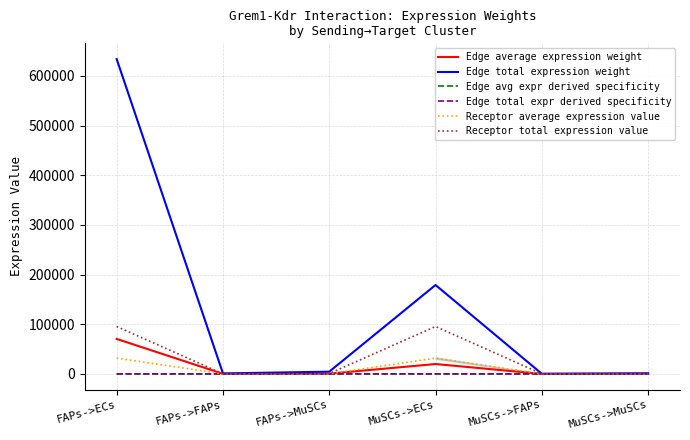

Is this an area chart (filled region under the line)?

Yes